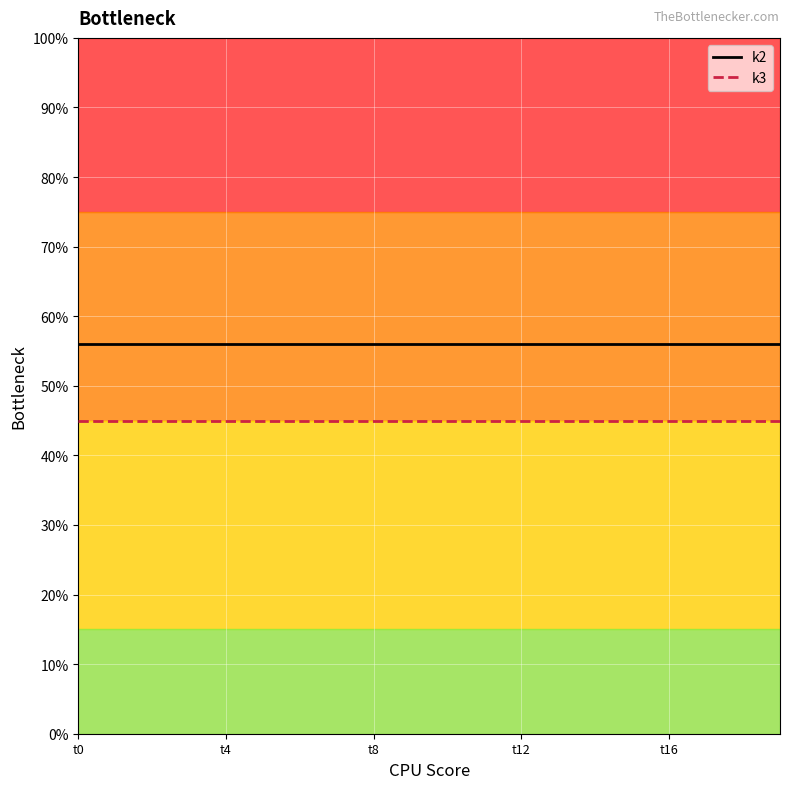

List the series in order of their overall mean, lowest first.

k3, k2